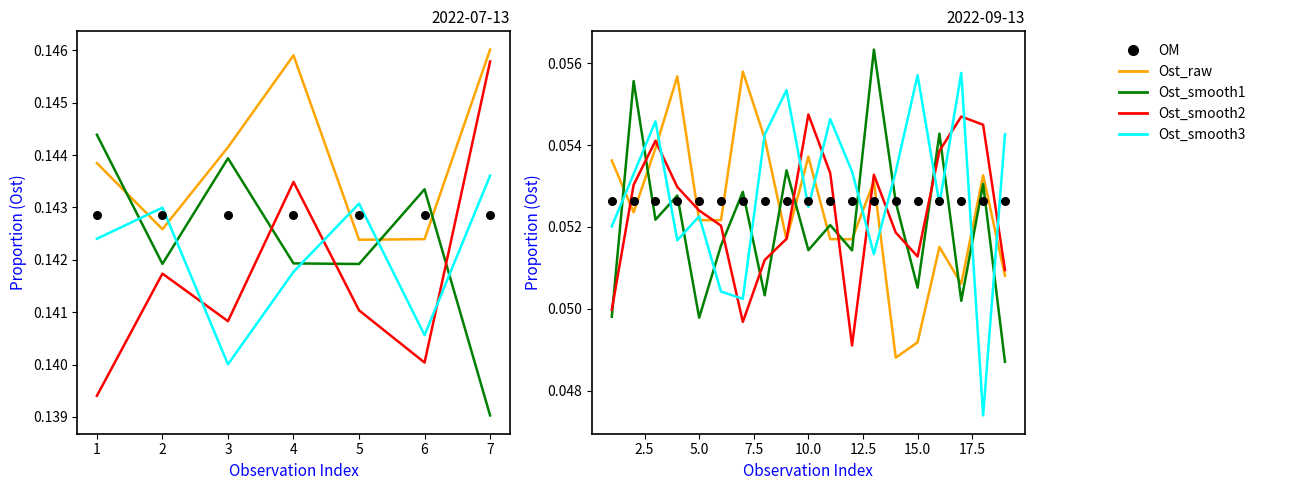

Which series contains the lowest Y value?

Ost_smooth3